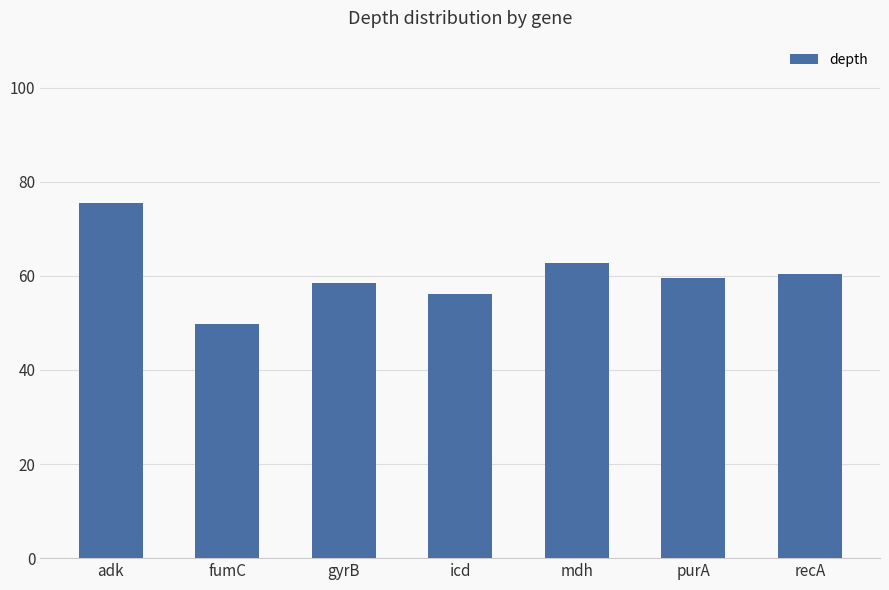

Rank the categories by value from lowest to highest.

fumC, icd, gyrB, purA, recA, mdh, adk